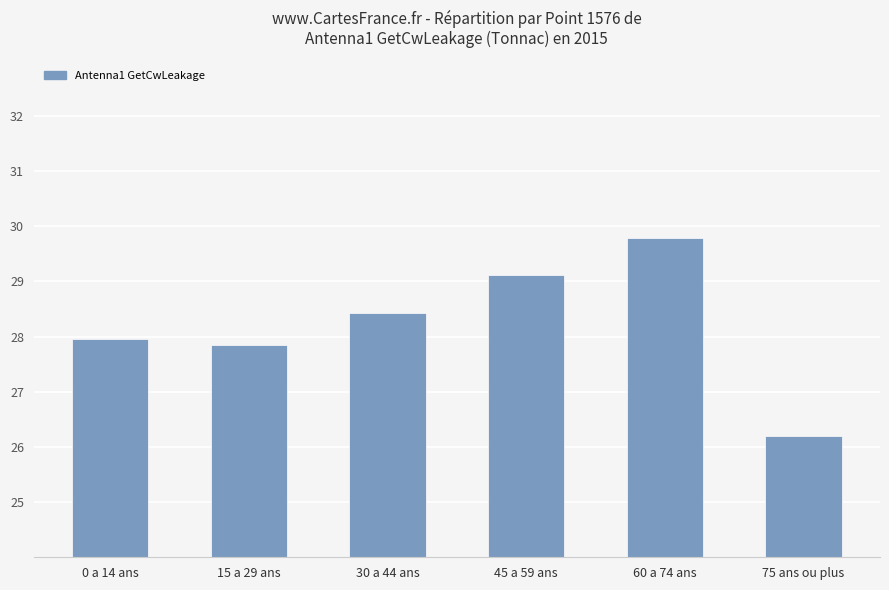

What is the sum of all values?

169.3